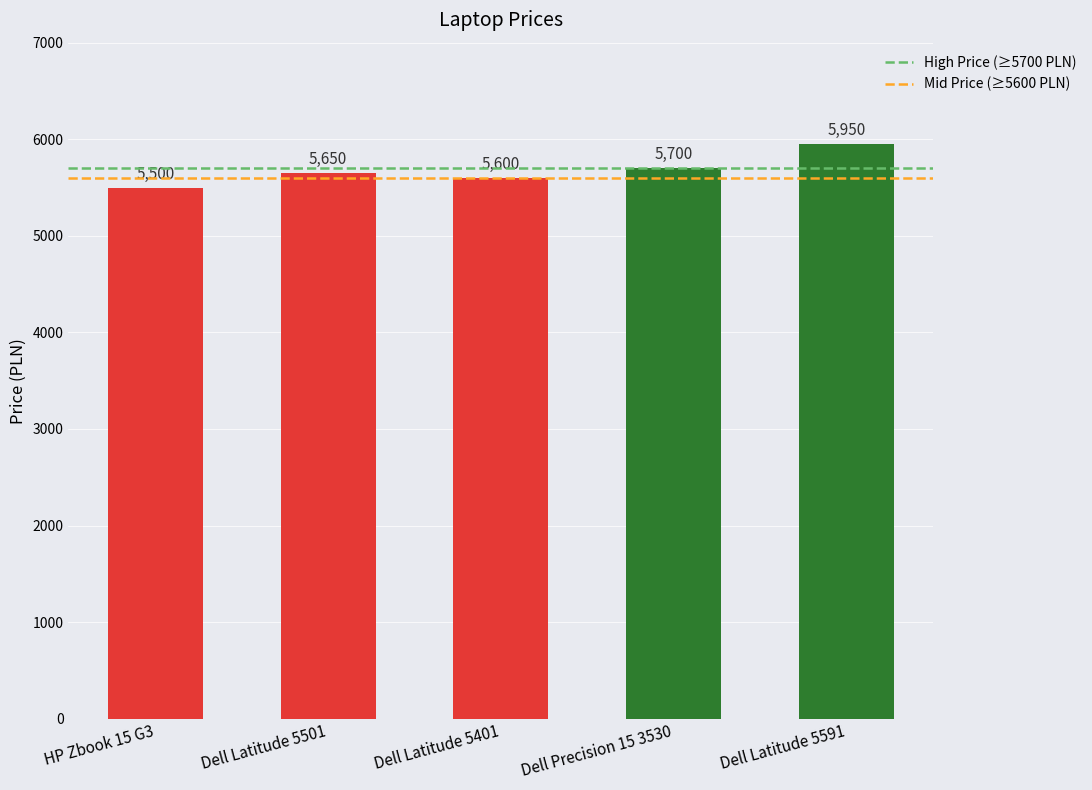

How many bars are there in total?

5